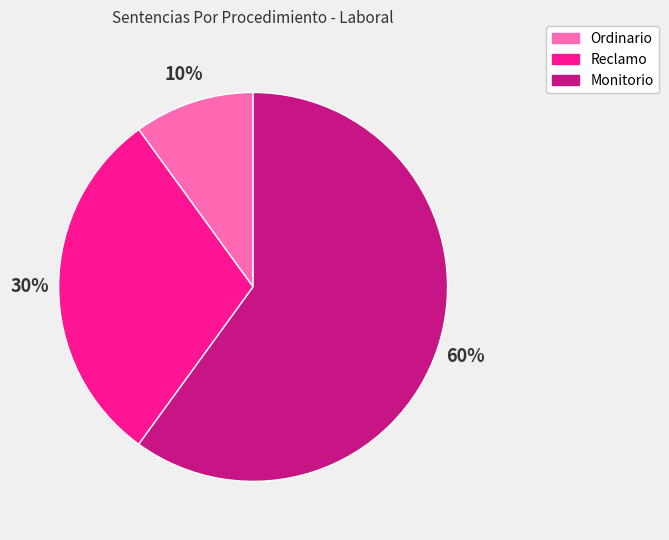

Rank the categories by value from lowest to highest.

Ordinario, Reclamo, Monitorio